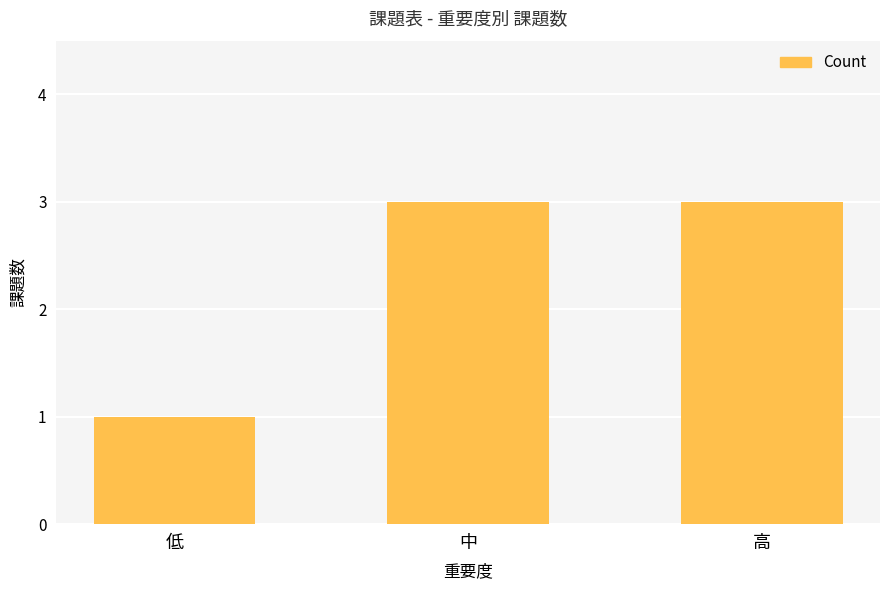

Is it true that the value at 中 is 3?

True